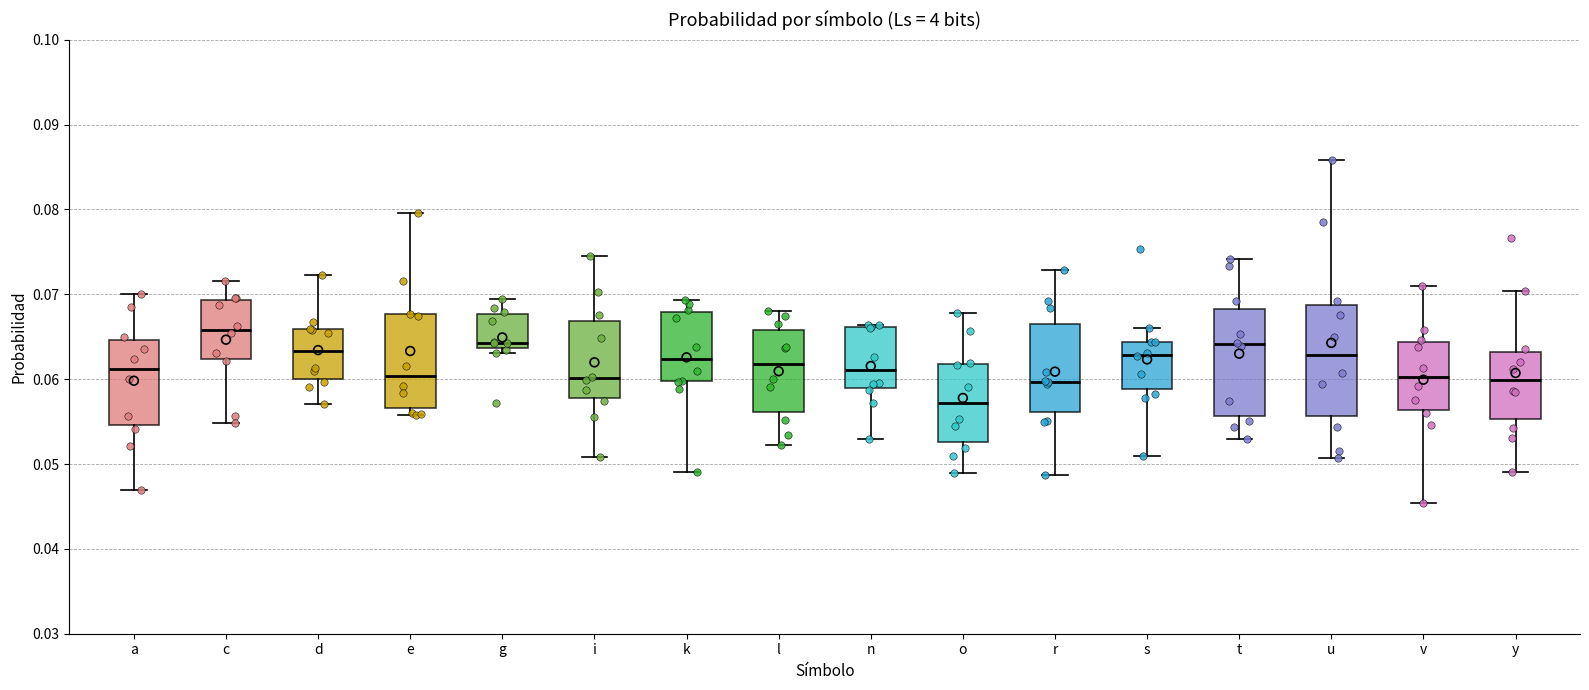

Where does the upper whisker of the box for v end on the y-axis? The values are not printed on the chart, so give them approximately, as read against the axis.

0.071